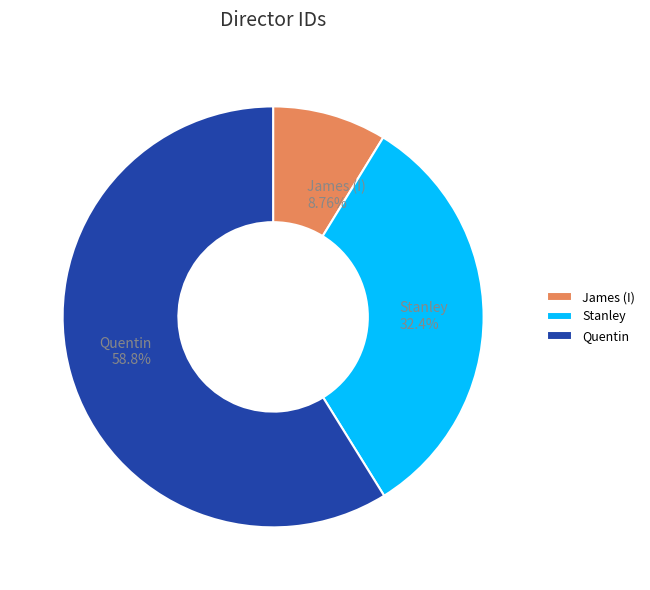

How much of the chart is everything except Quentin?

41.2%